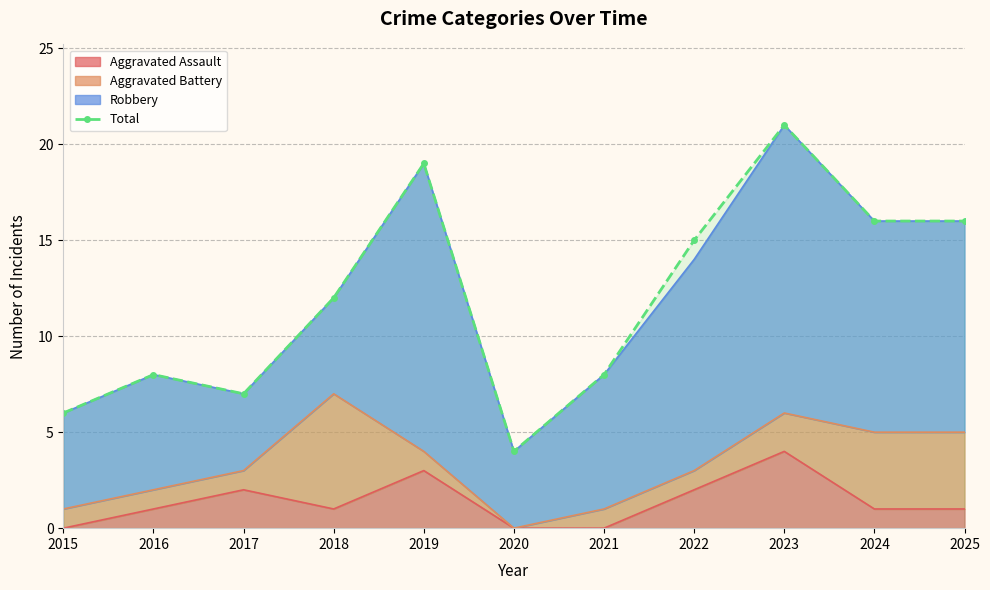

The chart shows a value of 8 at 2016. True or false?

True